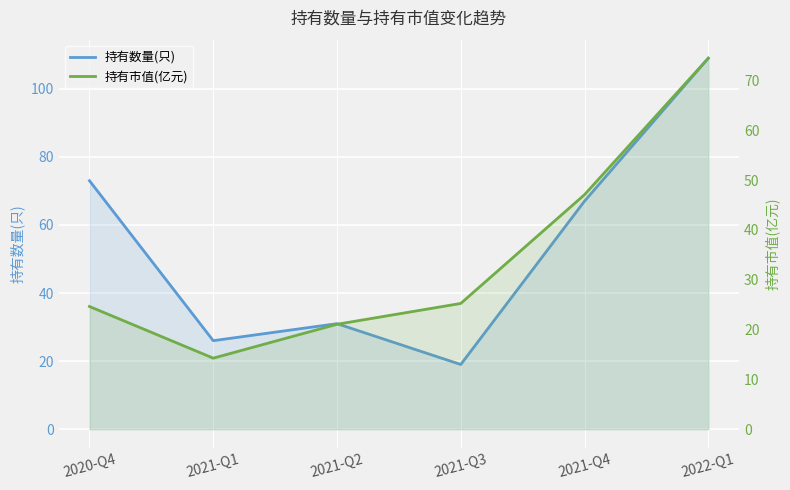

What is the difference between the maximum and minimum values in the 持有数量(只) series?

90.0